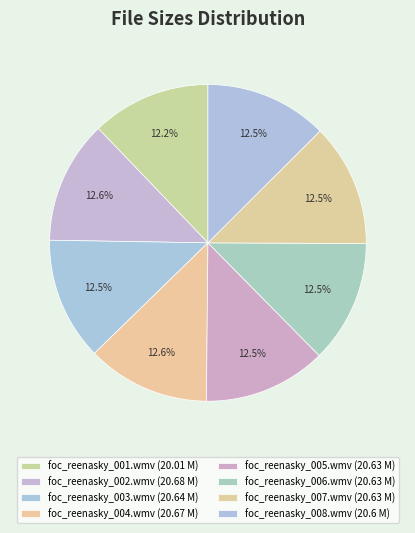

What portion of the pie excludes foc_reenasky_002.wmv?

87.4%